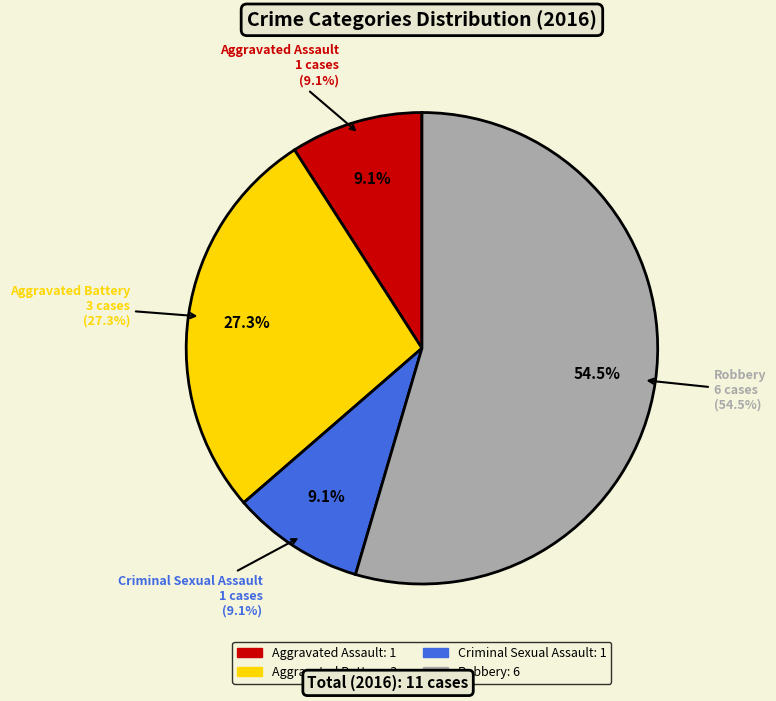

Count the number of slices in the pie.

4